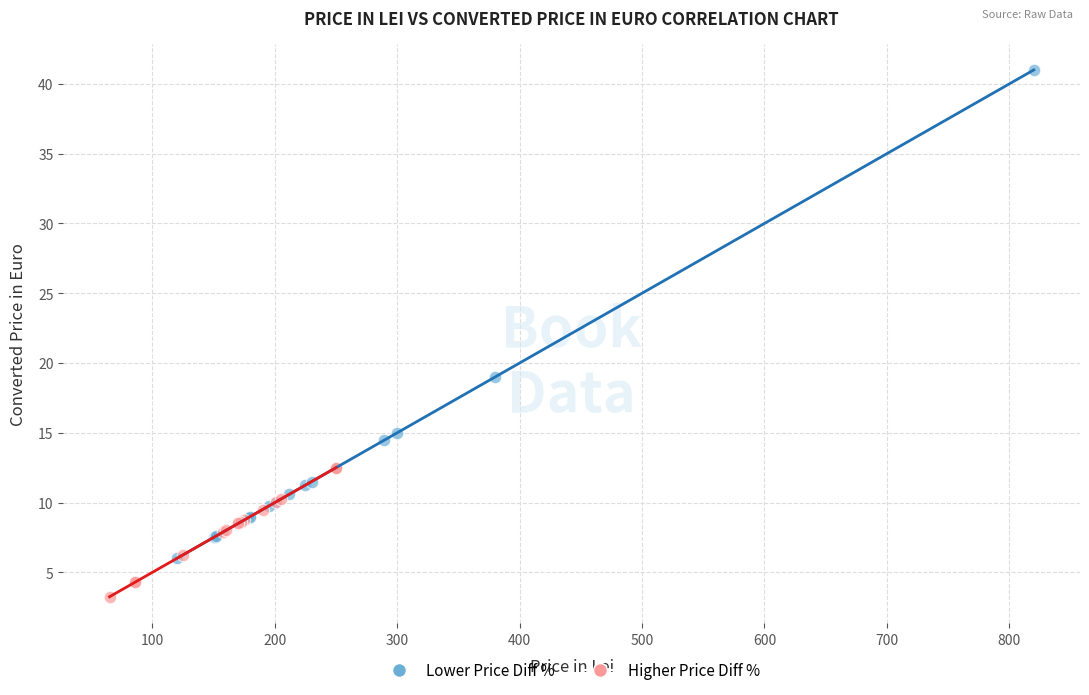

Which series contains the lowest Y value?

Higher Price Diff %